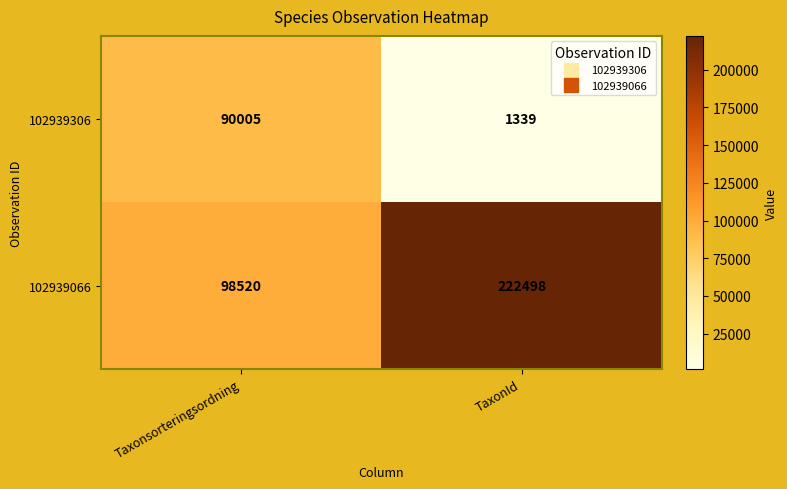

True or false: 102939066 has a value of 136728 at TaxonId.

False